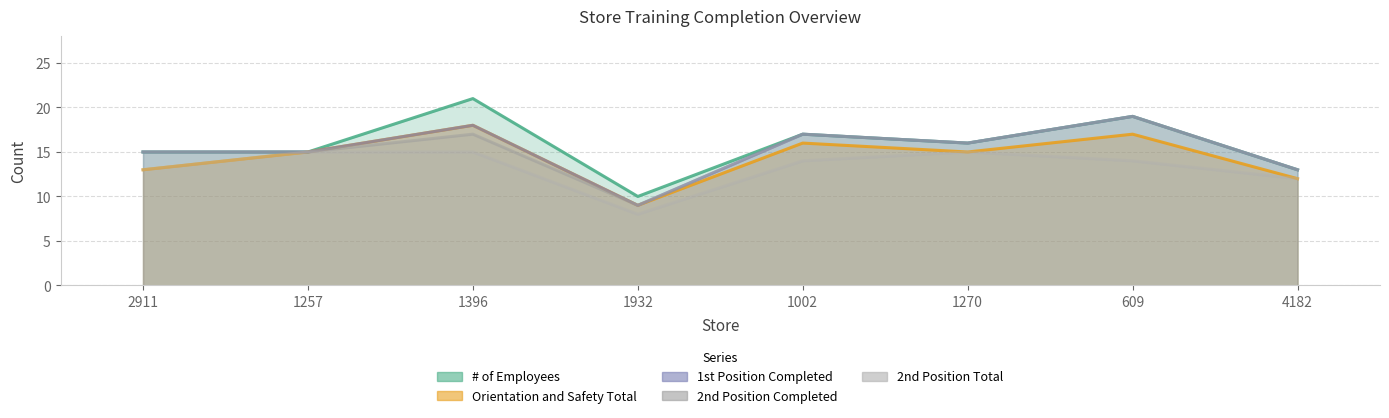

How many Orientation and Safety Total values are between 13 and 17?

5